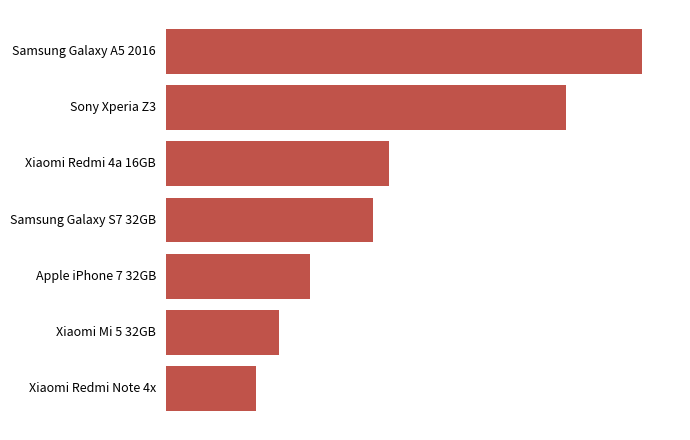

Are the bars horizontal?

Yes